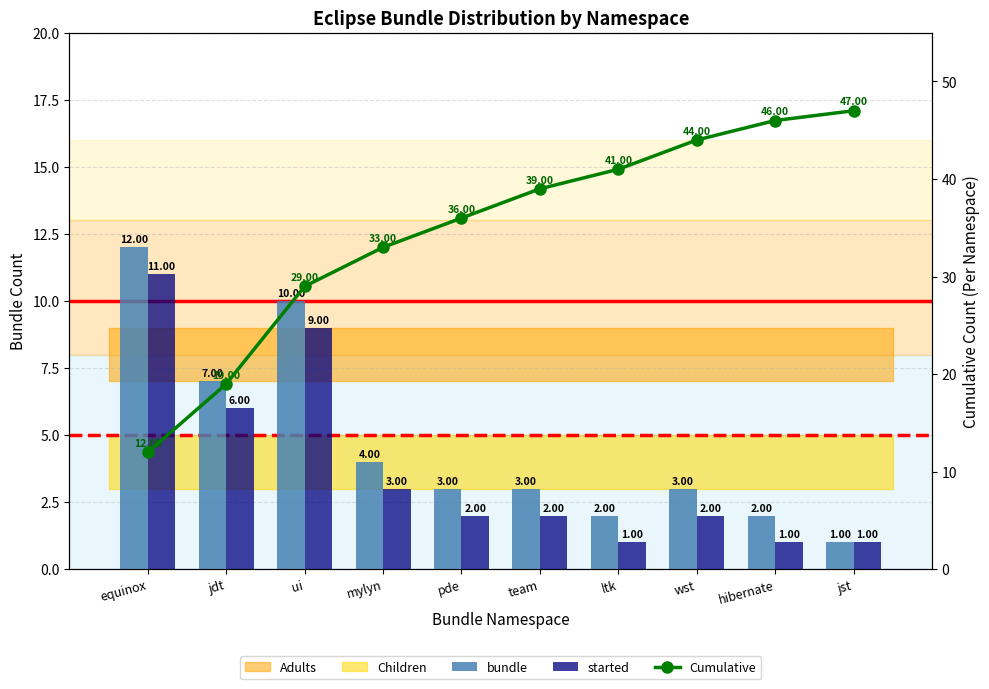

Reading left to right, what are all the values shown in this chart?

bundle: 12	7	10	4	3	3	2	3	2	1
started: 11	6	9	3	2	2	1	2	1	1
Cumulative: 12	19	29	33	36	39	41	44	46	47